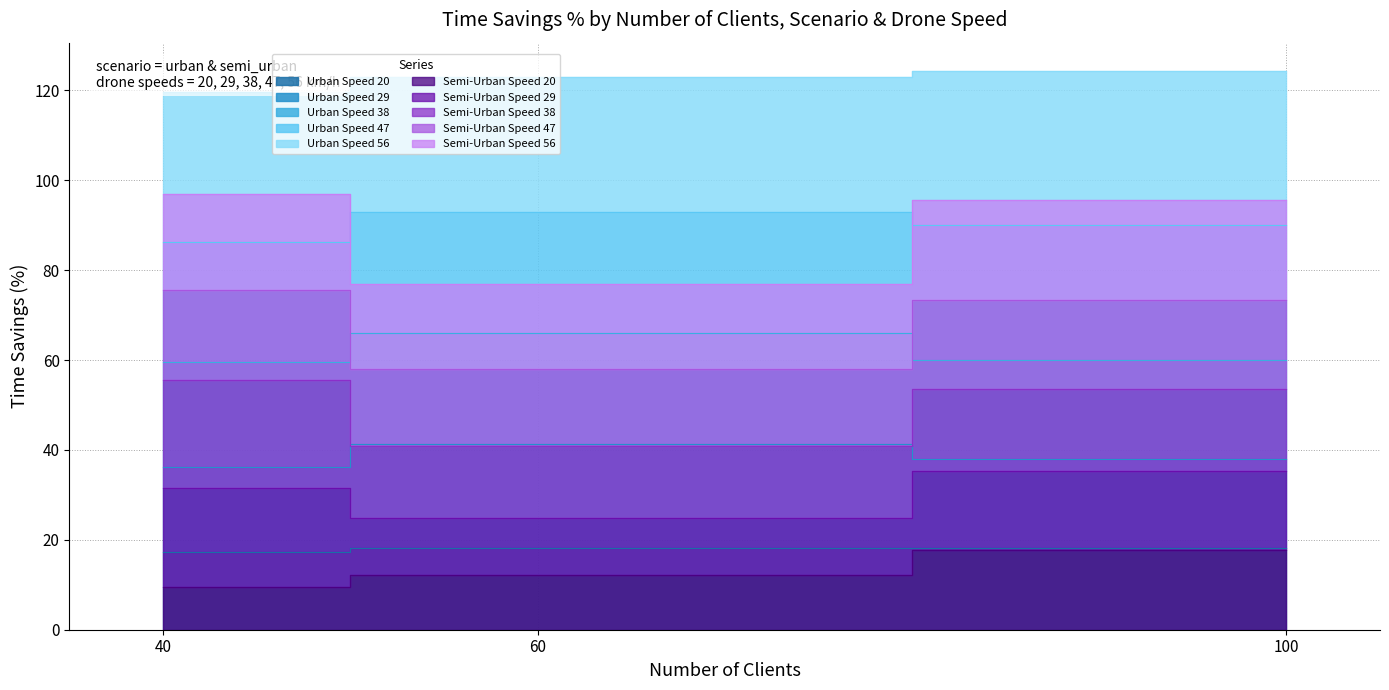

At which label does semi_urban reach its peak?

100